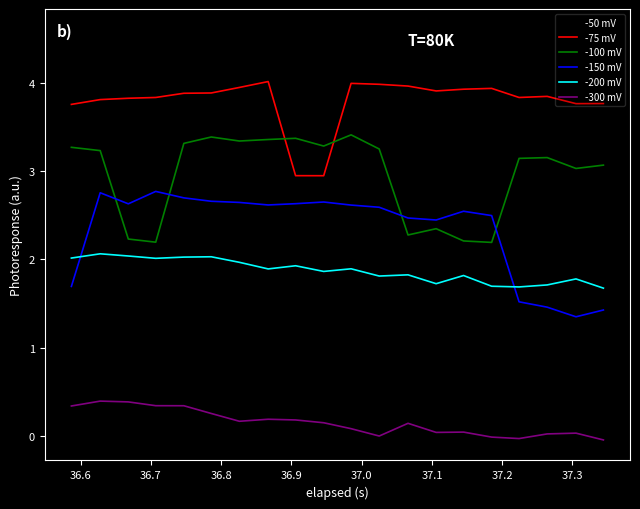

How many lines are shown in the chart?

6